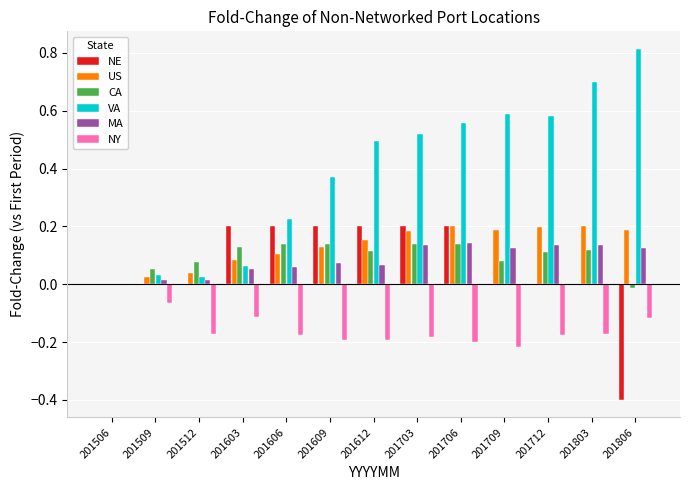

The NY series shows -0.1 at 201803. True or false?

False